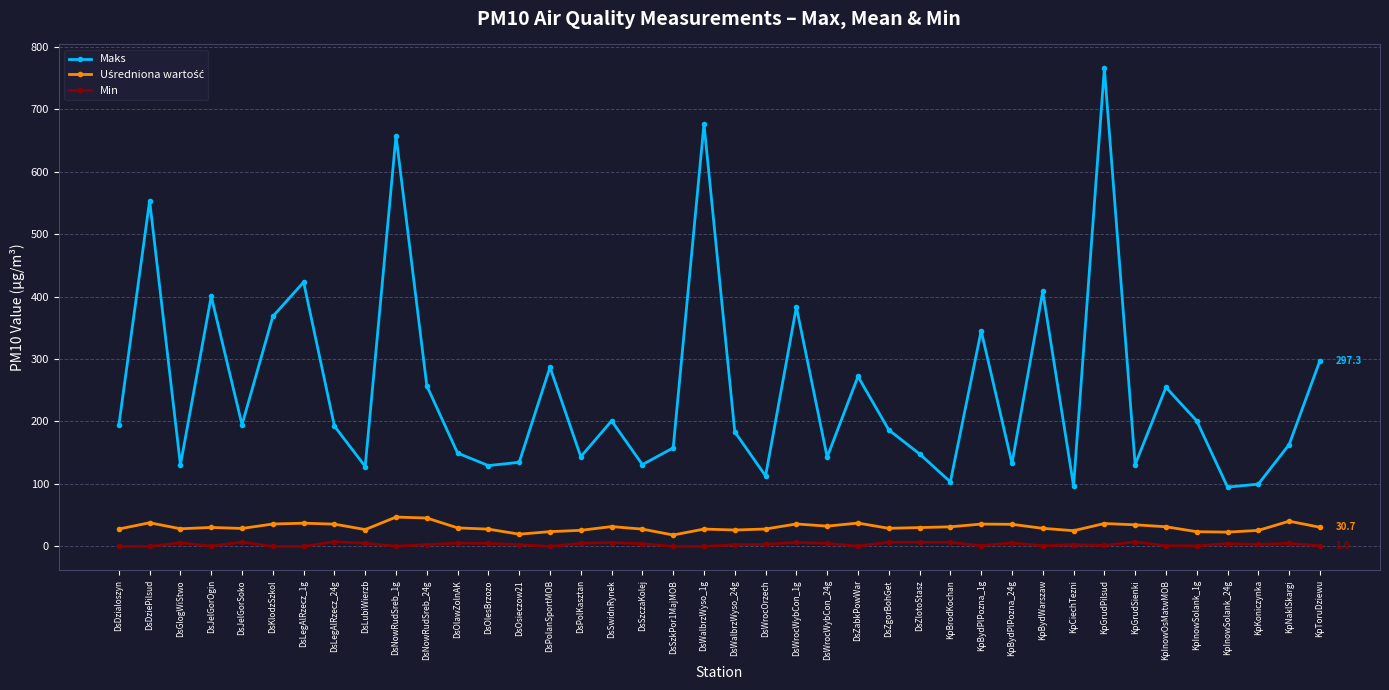

What is the difference between the Maks values at KpCiechTezni and KpToruDziewu?

200.4